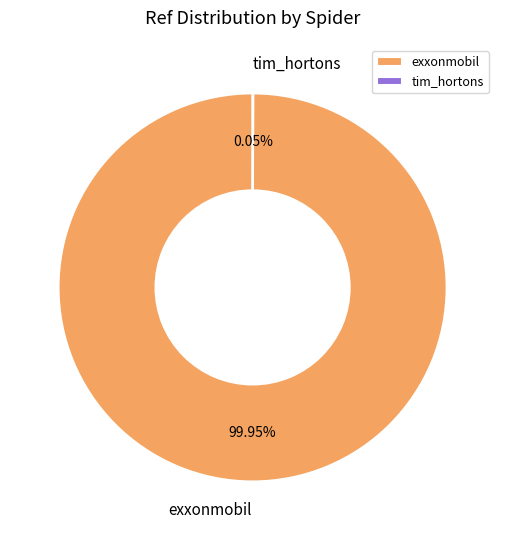

What is the largest slice in the pie chart?

exxonmobil